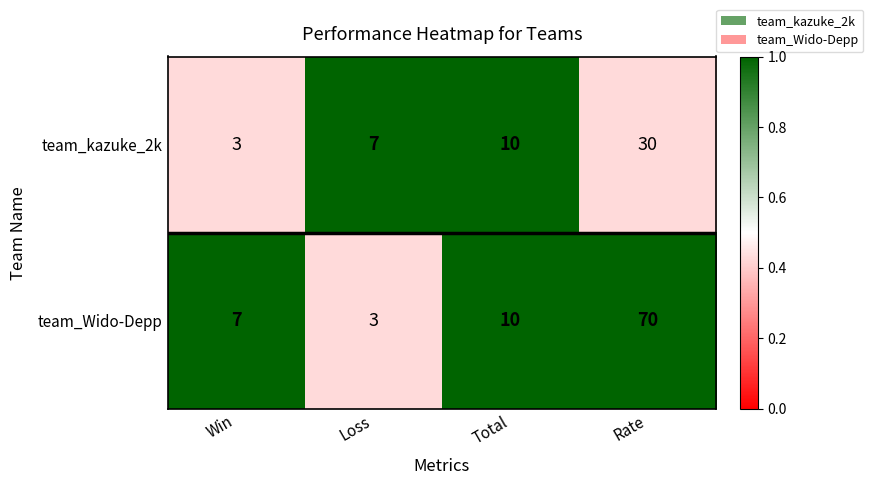

Is it true that team_Wido-Depp equals 3 at Loss?

True